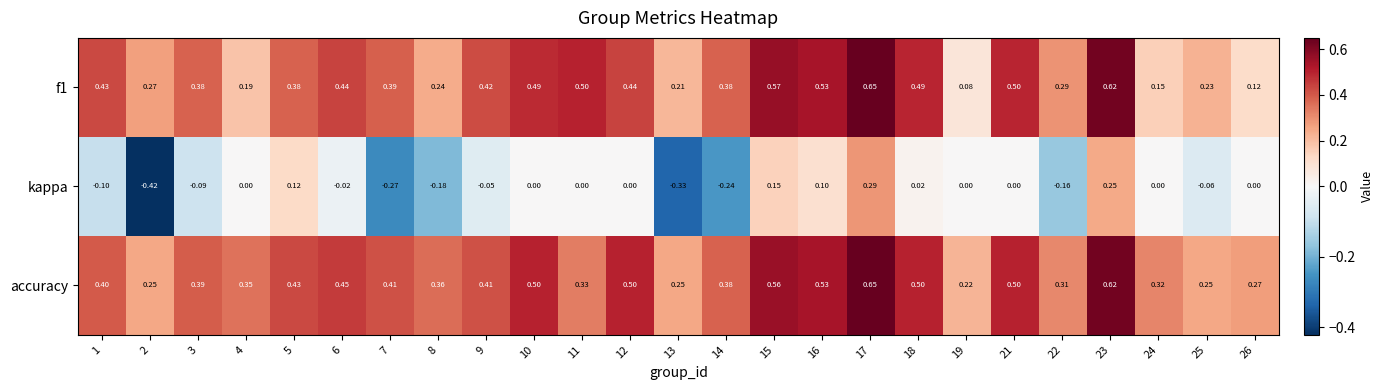

Between 4 and 7, which series saw the biggest shift?

kappa